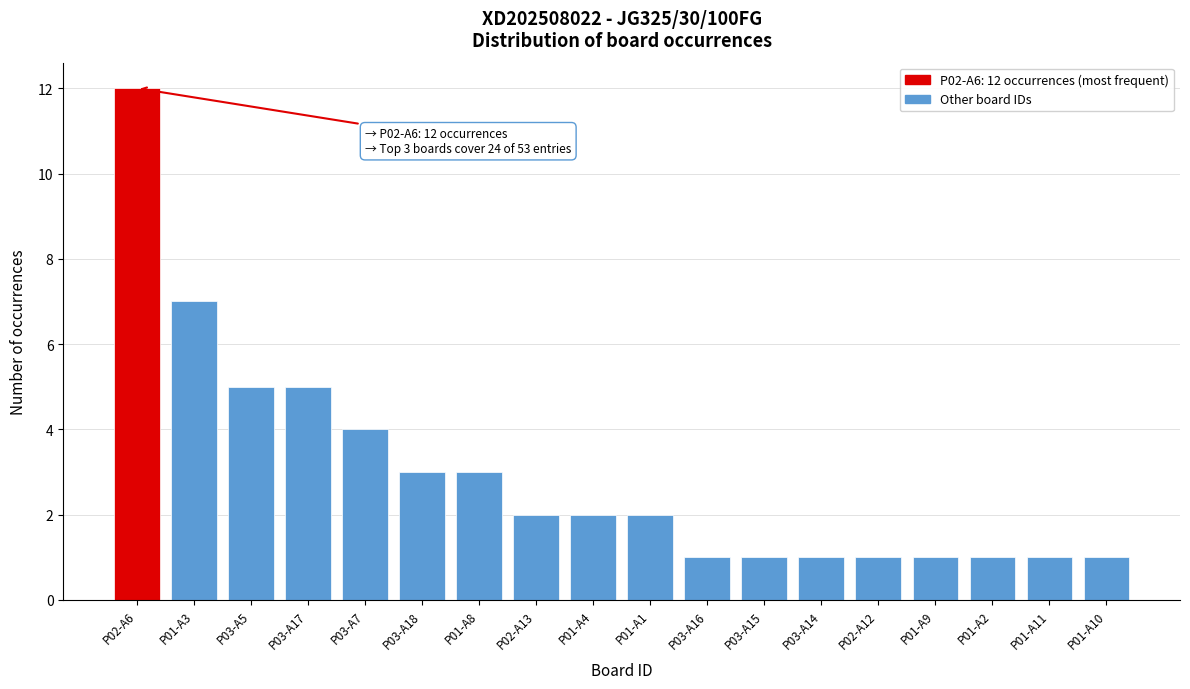

Reading right to left, list all the values displayed in this chart.

P01-A10=1	P01-A11=1	P01-A2=1	P01-A9=1	P02-A12=1	P03-A14=1	P03-A15=1	P03-A16=1	P01-A1=2	P01-A4=2	P02-A13=2	P01-A8=3	P03-A18=3	P03-A7=4	P03-A17=5	P03-A5=5	P01-A3=7	P02-A6=12